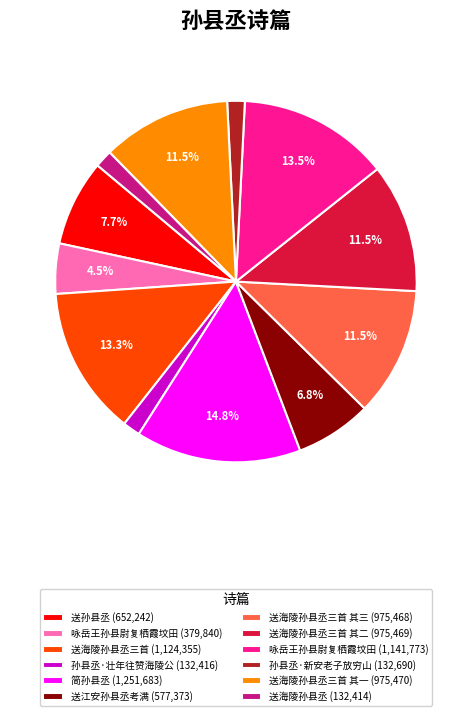

Which category has the biggest portion of the pie?

简孙县丞 (1,251,683)